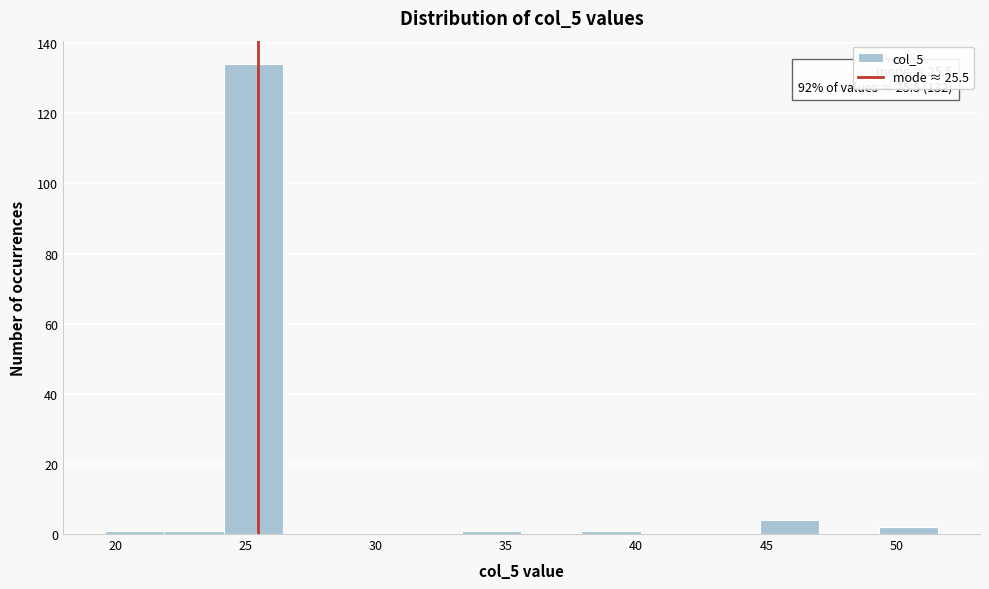

Which range on the x-axis has the tallest bar?

24.0 to 26.5